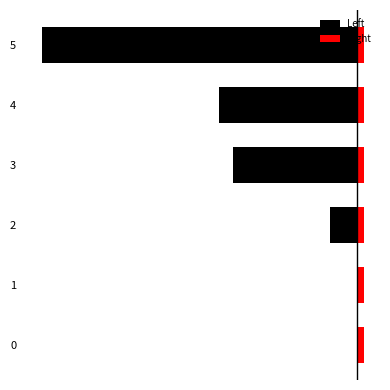

What is the average value of the Left series?

-4.3